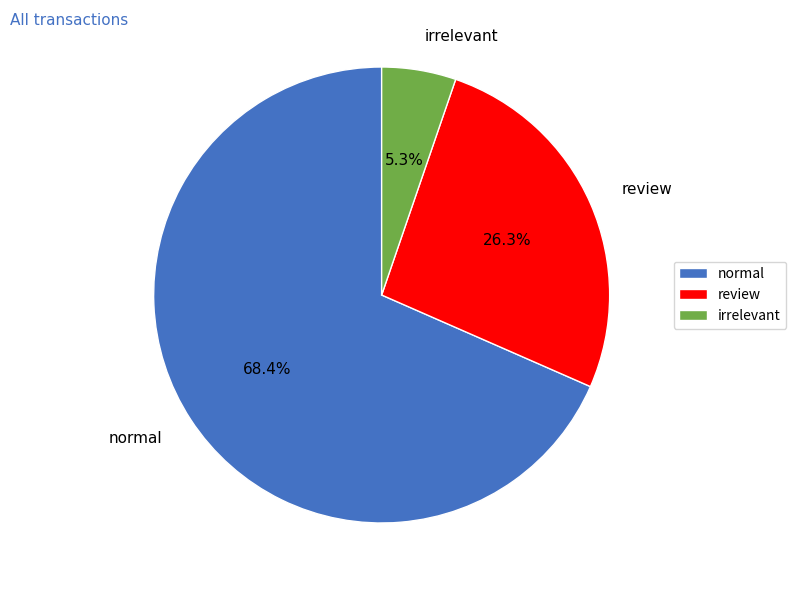

To the nearest percent, what portion does review represent?

26%